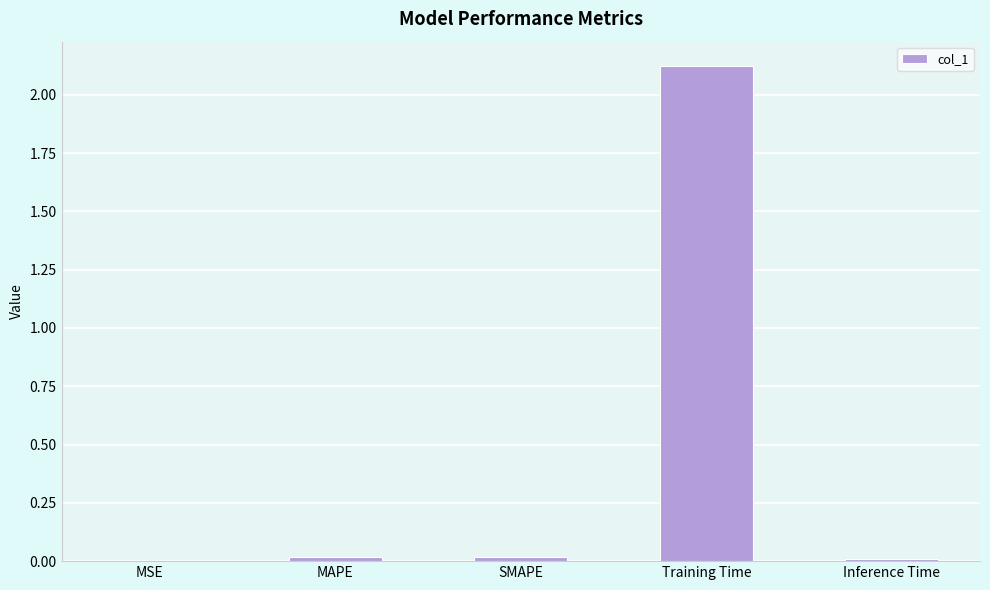

The value at Training Time is 1.4. True or false?

False